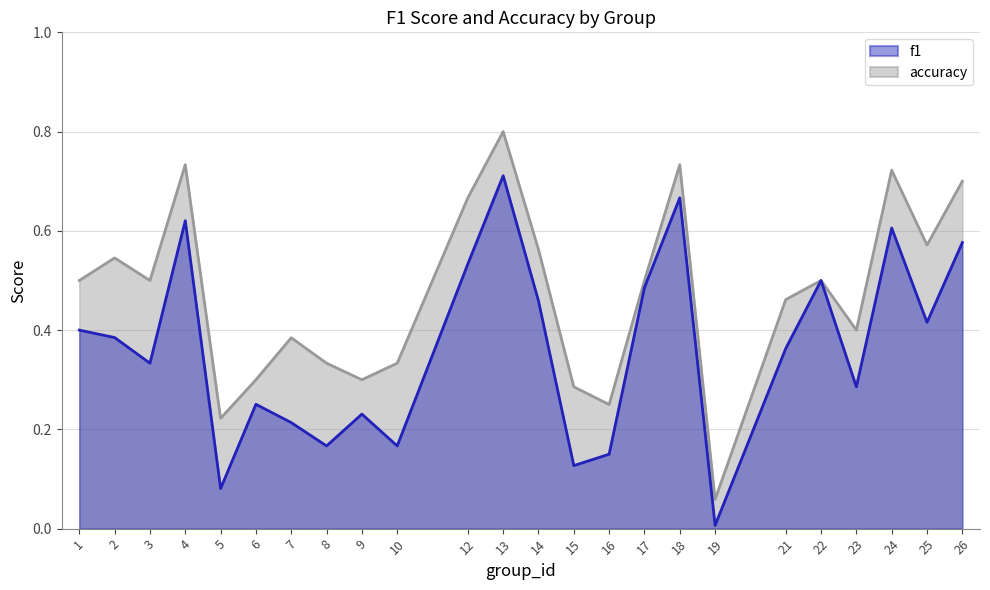

At which label does accuracy reach its peak?

13